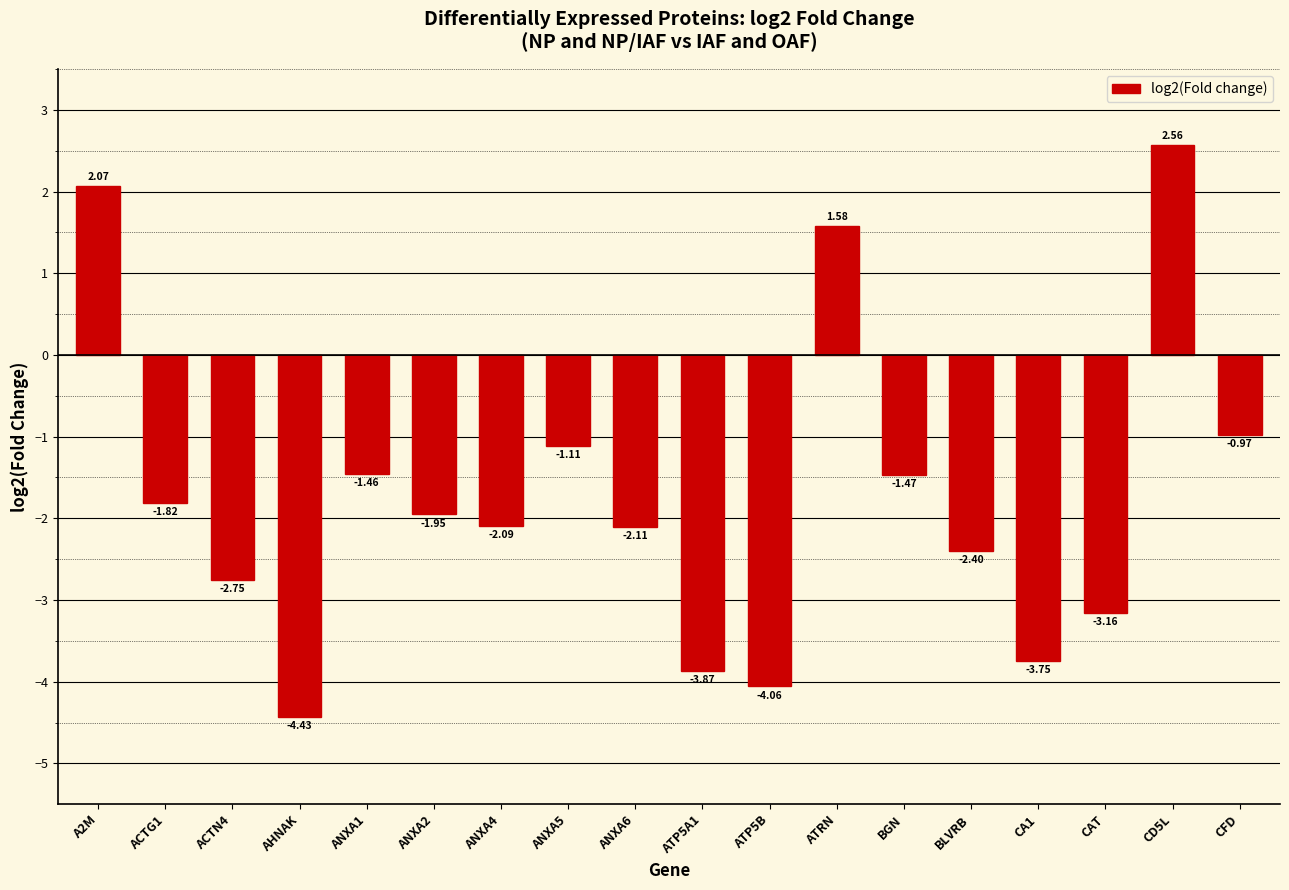

List the labels in order of value, smallest first.

AHNAK, ATP5B, ATP5A1, CA1, CAT, ACTN4, BLVRB, ANXA6, ANXA4, ANXA2, ACTG1, BGN, ANXA1, ANXA5, CFD, ATRN, A2M, CD5L